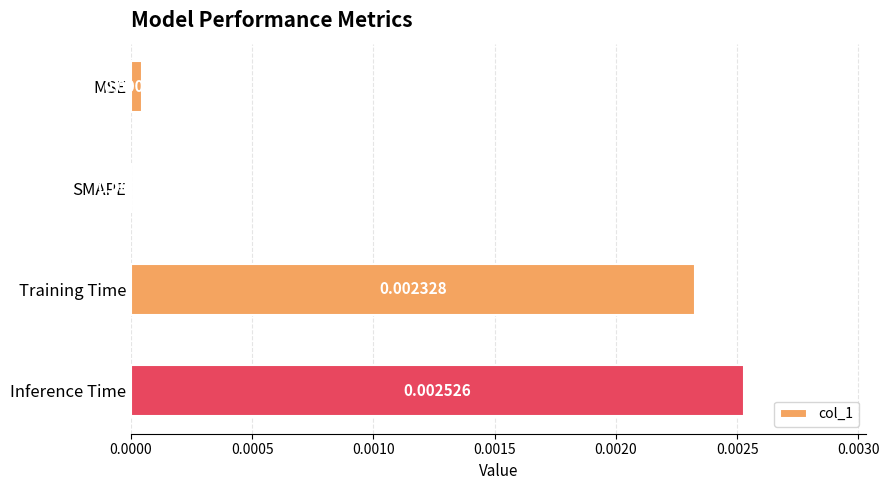

At which label is the value closest to 0?

SMAPE